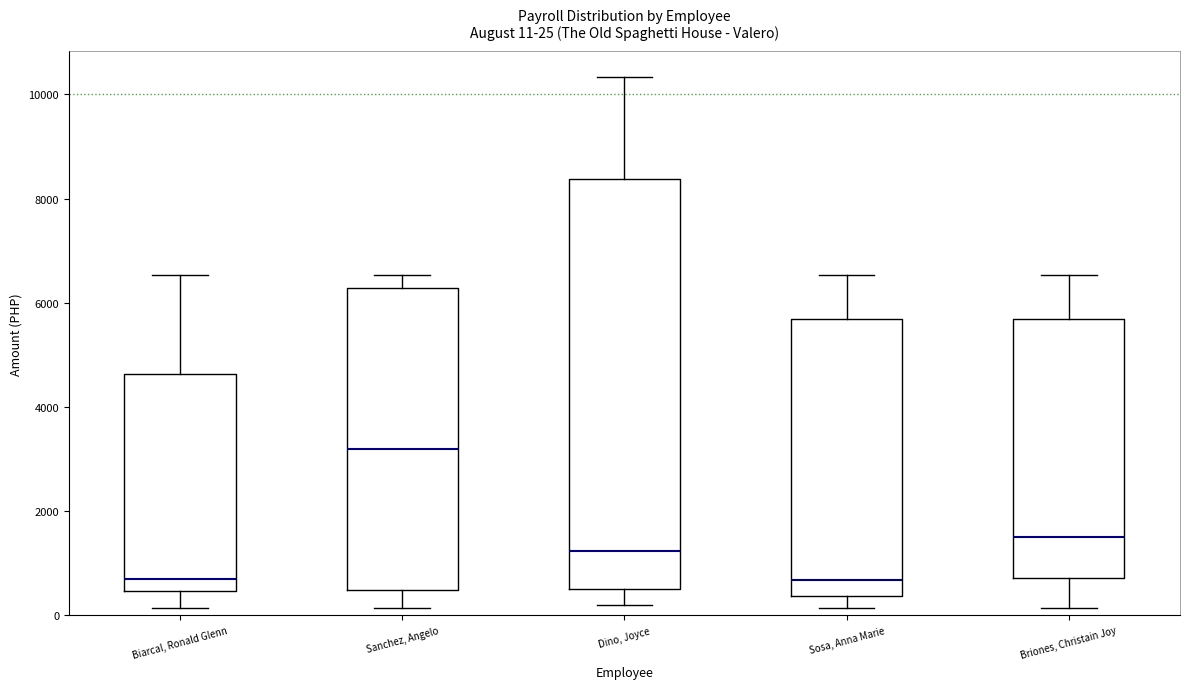

Which box's median line is the highest?

Sanchez, Angelo